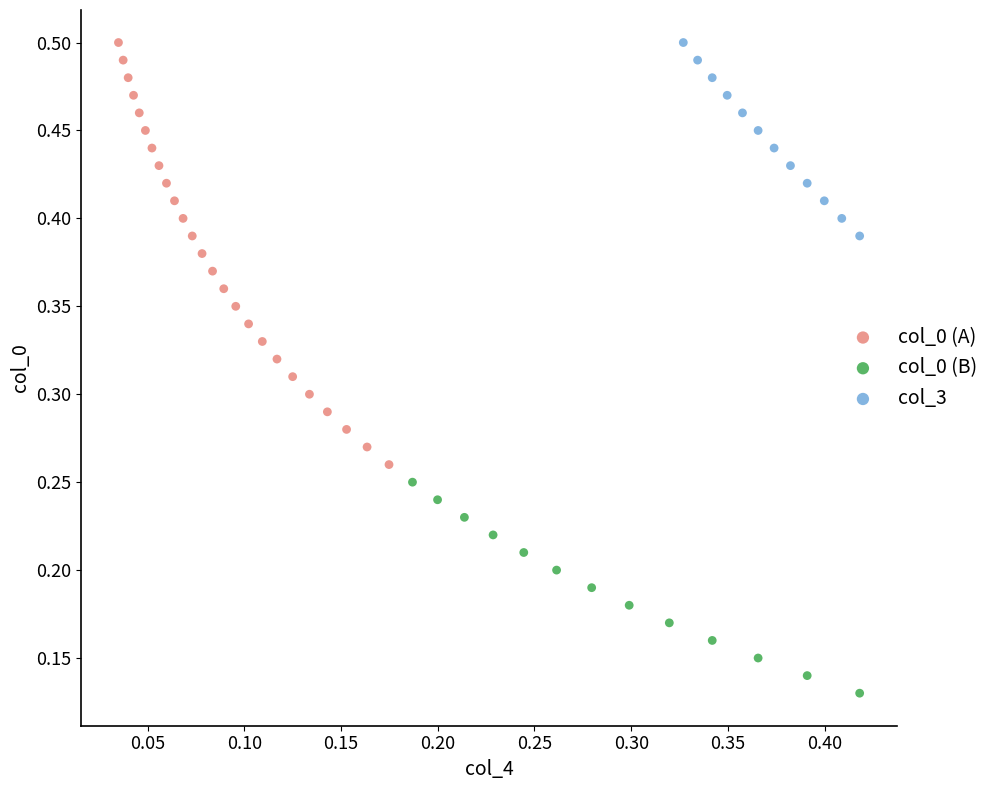

Which series has the largest Y range (max minus min)?

col_0 (A)